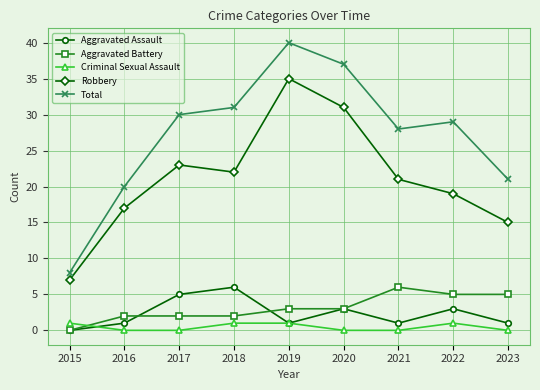

True or false: Total and Aggravated Battery intersect in this chart.

False